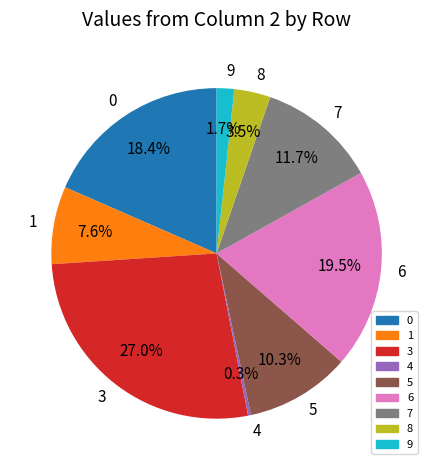

What is the total percentage of 5 and 6?

29.8%